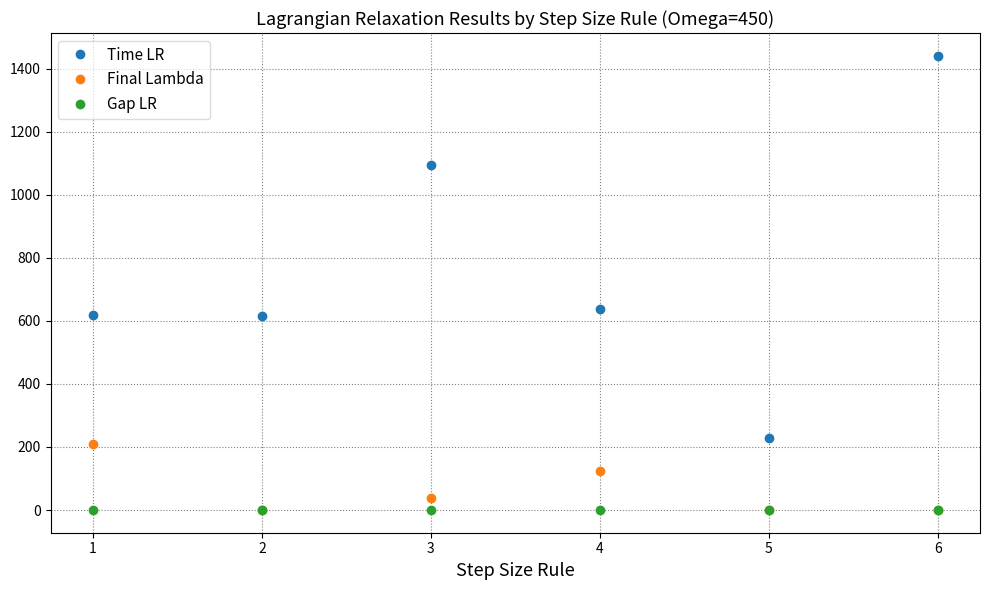

Between 4 and 6, which series saw the biggest shift?

Time LR